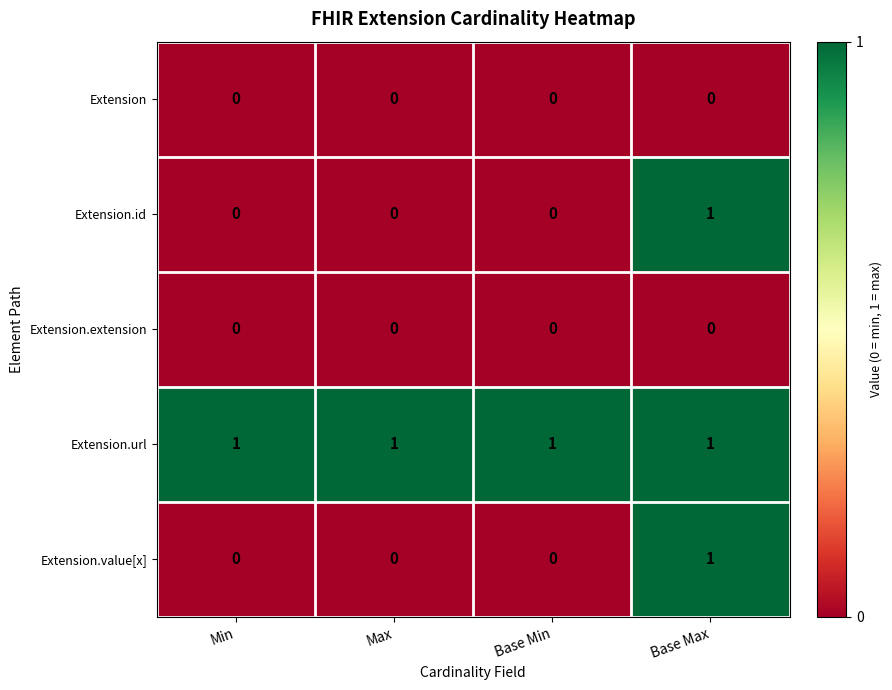

At which category is the sum across all series the highest?

Base Max